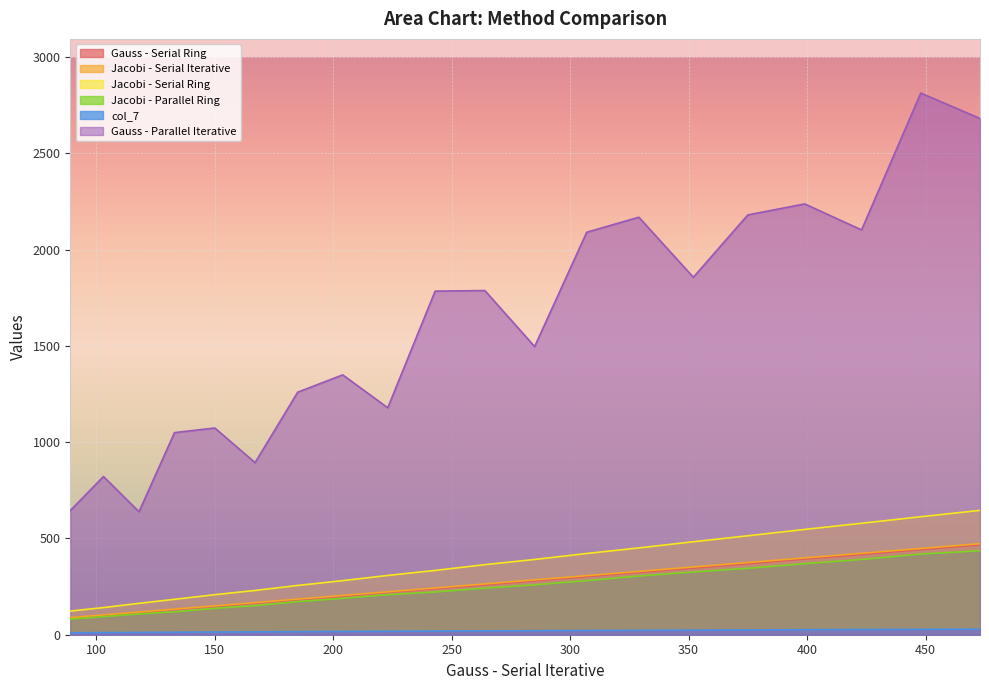

True or false: Jacobi - Parallel Ring and Gauss - Parallel Iterative cross at least once.

False